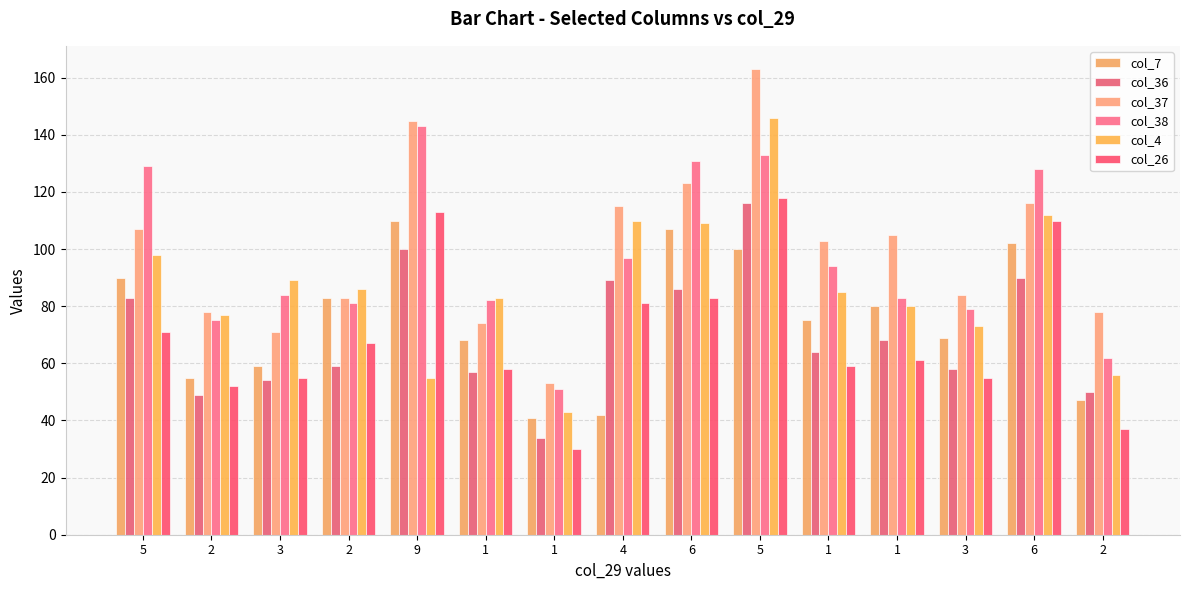

How many data points in col_4 are less than 85?

7